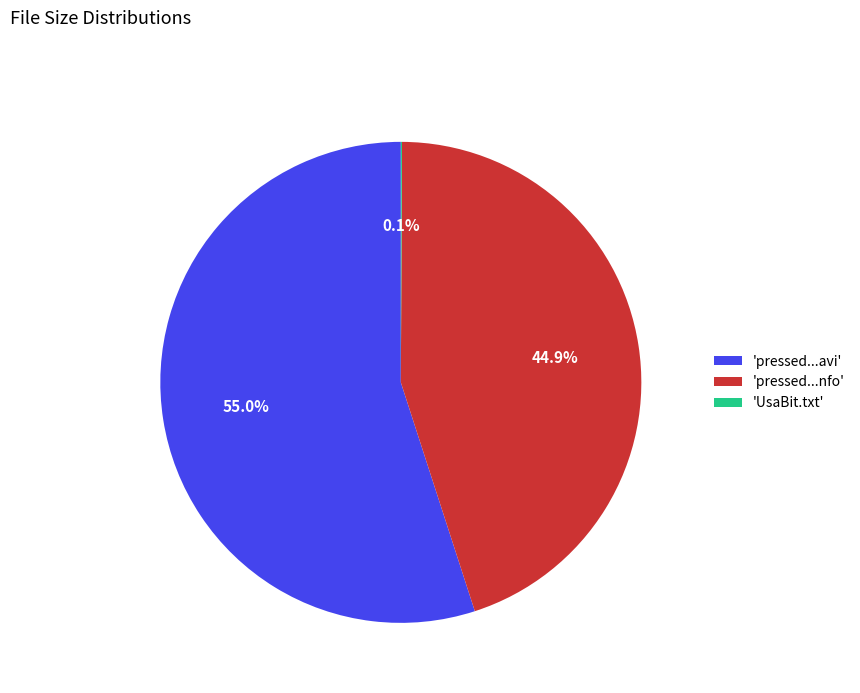

Combined, what portion of the pie is 'pressed...avi' and 'pressed...nfo'?

99.9%